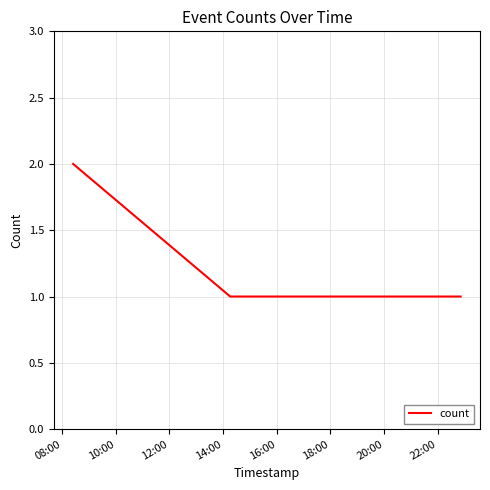

True or false: the data has more than 2 interior local peaks.

False